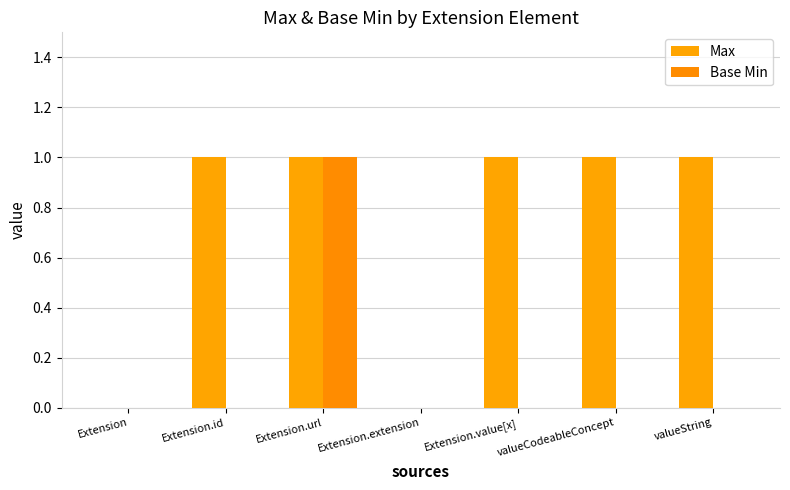

Does the chart contain stacked bars?

No